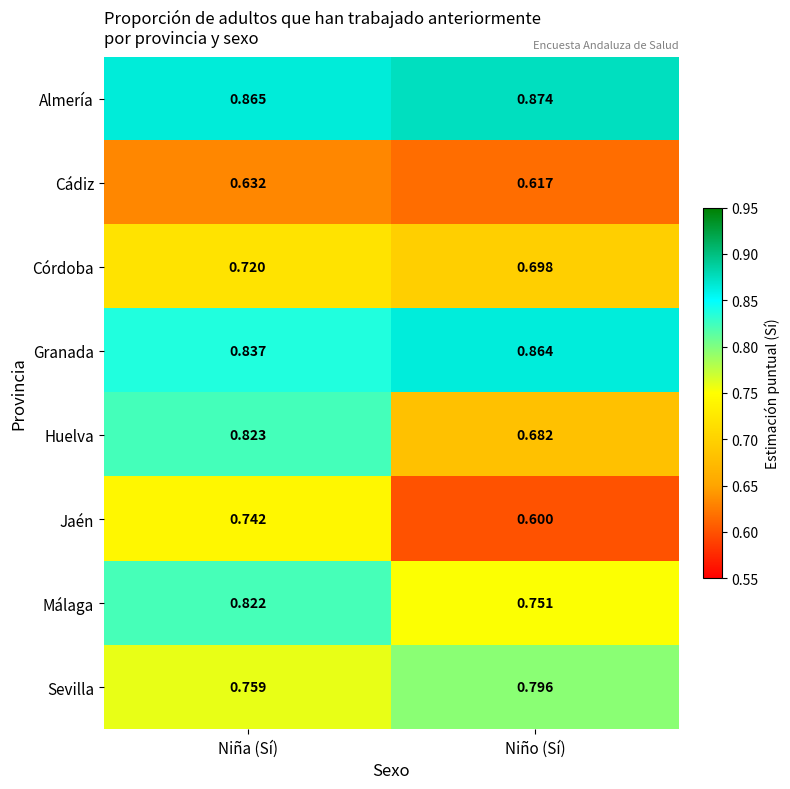

At Niña (Sí), list the series in order from largest to smallest.

Almería, Granada, Huelva, Málaga, Sevilla, Jaén, Córdoba, Cádiz